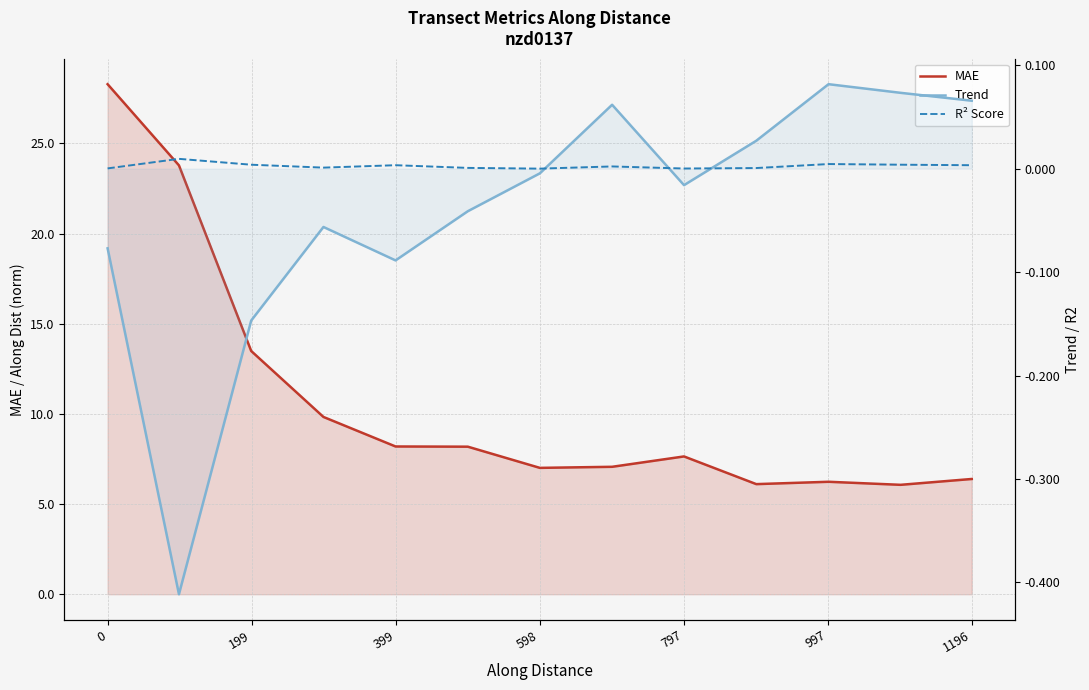

Which series has the widest spread of values?

MAE